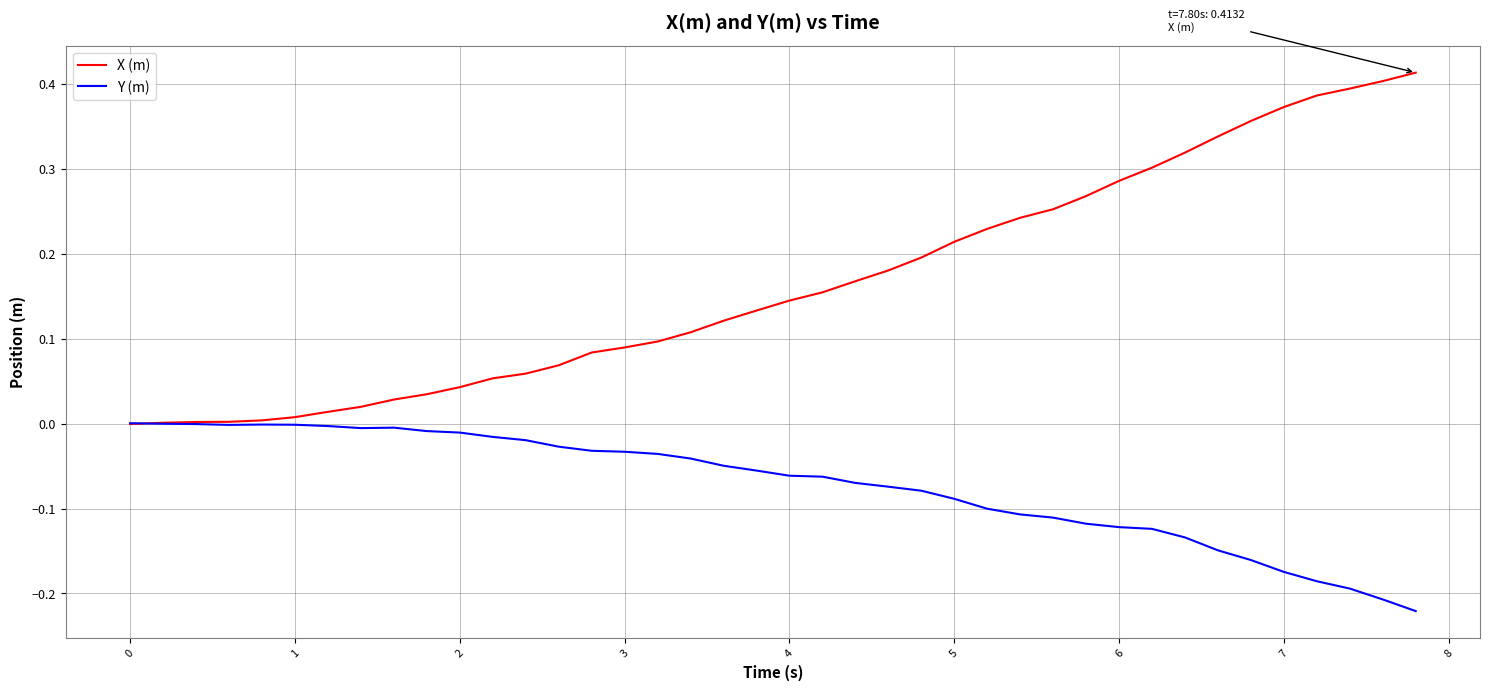

How many categories are shown in the chart?

40